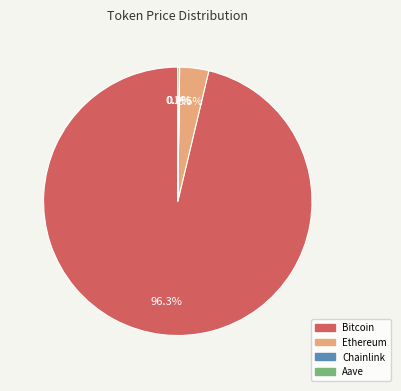

Which slice is the largest?

Bitcoin